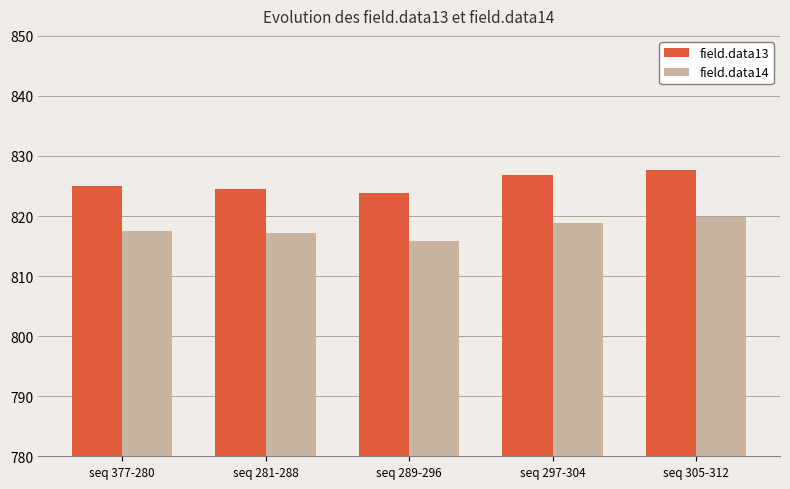

What is the label of the 2nd bar from the left?

seq 281-288